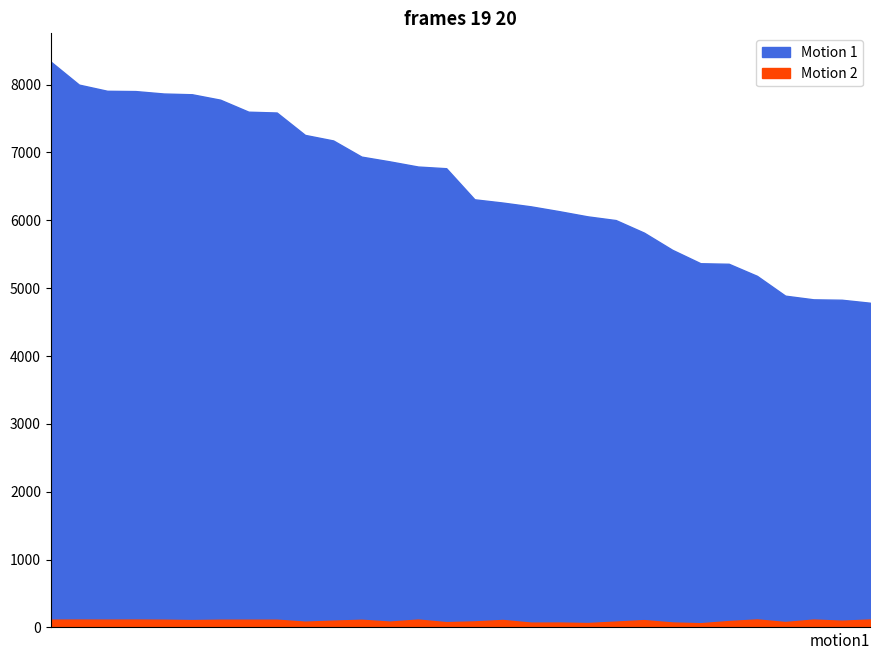

Count the number of data series in this chart.

2